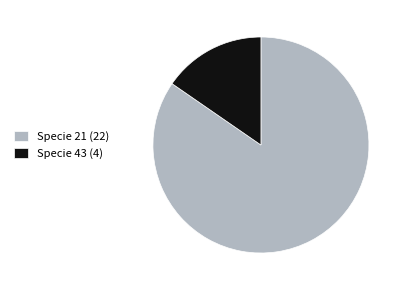

Is Specie 43 the majority of the pie?

No